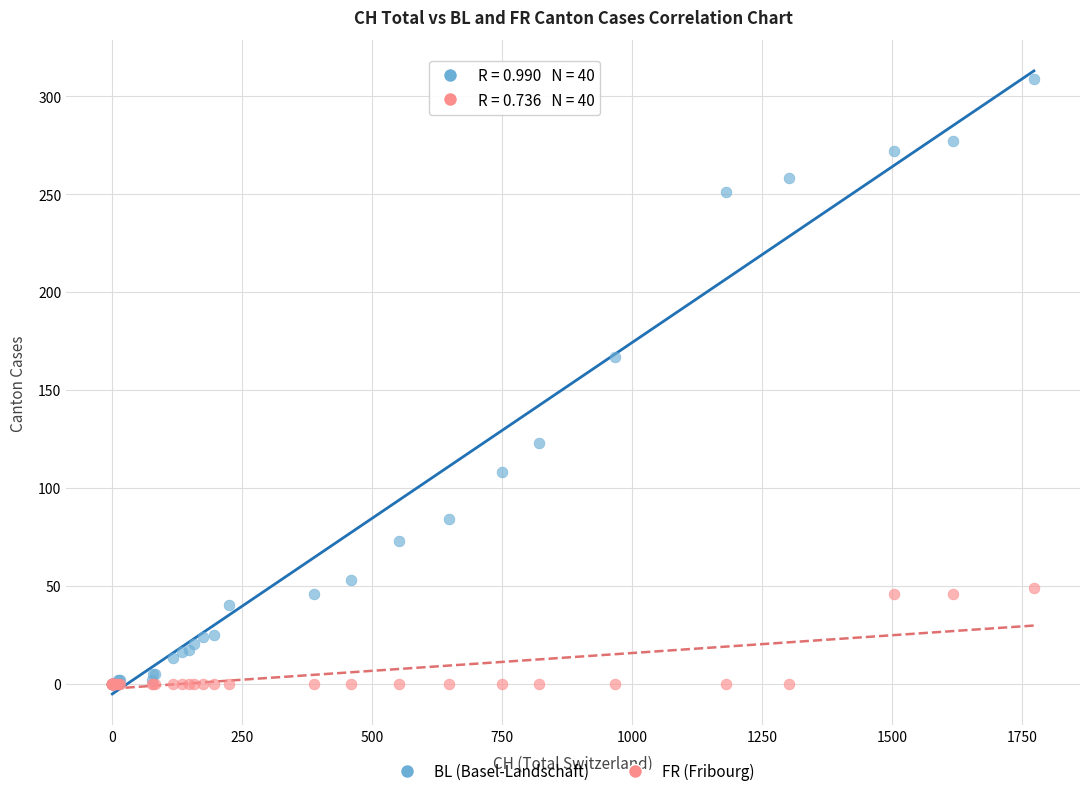

Across all series, what Y value is closest to 154?

167